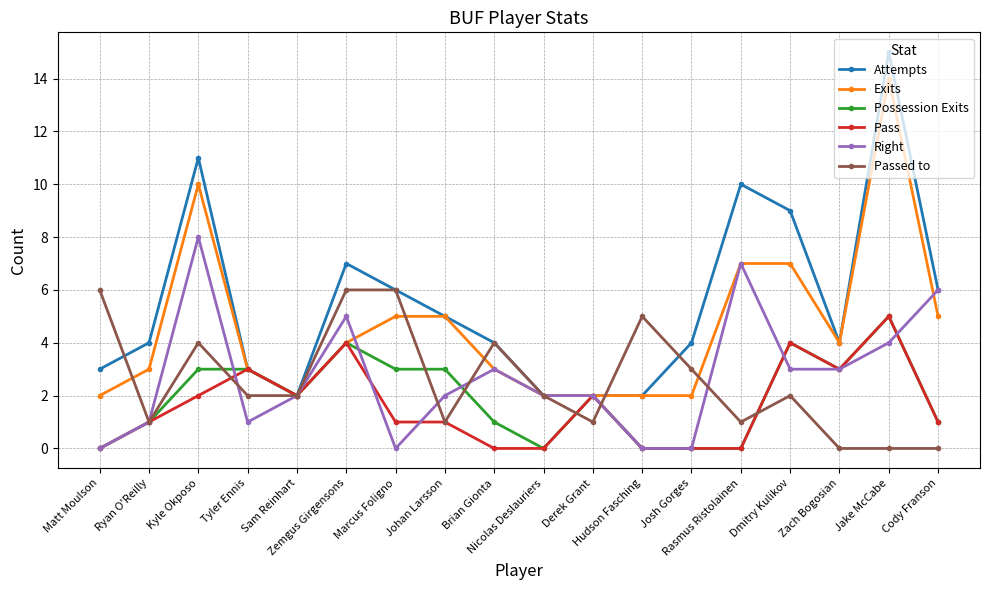

Reading left to right, list all the values displayed in this chart.

Attempts: Matt Moulson=3	Ryan O'Reilly=4	Kyle Okposo=11	Tyler Ennis=3	Sam Reinhart=2	Zemgus Girgensons=7	Marcus Foligno=6	Johan Larsson=5	Brian Gionta=4	Nicolas Deslauriers=2	Derek Grant=2	Hudson Fasching=2	Josh Gorges=4	Rasmus Ristolainen=10	Dmitry Kulikov=9	Zach Bogosian=4	Jake McCabe=15	Cody Franson=6
Exits: Matt Moulson=2	Ryan O'Reilly=3	Kyle Okposo=10	Tyler Ennis=3	Sam Reinhart=2	Zemgus Girgensons=4	Marcus Foligno=5	Johan Larsson=5	Brian Gionta=3	Nicolas Deslauriers=2	Derek Grant=2	Hudson Fasching=2	Josh Gorges=2	Rasmus Ristolainen=7	Dmitry Kulikov=7	Zach Bogosian=4	Jake McCabe=14	Cody Franson=5
Possession Exits: Matt Moulson=0	Ryan O'Reilly=1	Kyle Okposo=3	Tyler Ennis=3	Sam Reinhart=2	Zemgus Girgensons=4	Marcus Foligno=3	Johan Larsson=3	Brian Gionta=1	Nicolas Deslauriers=0	Derek Grant=2	Hudson Fasching=0	Josh Gorges=0	Rasmus Ristolainen=0	Dmitry Kulikov=4	Zach Bogosian=3	Jake McCabe=5	Cody Franson=1
Pass: Matt Moulson=0	Ryan O'Reilly=1	Kyle Okposo=2	Tyler Ennis=3	Sam Reinhart=2	Zemgus Girgensons=4	Marcus Foligno=1	Johan Larsson=1	Brian Gionta=0	Nicolas Deslauriers=0	Derek Grant=2	Hudson Fasching=0	Josh Gorges=0	Rasmus Ristolainen=0	Dmitry Kulikov=4	Zach Bogosian=3	Jake McCabe=5	Cody Franson=1
Right: Matt Moulson=0	Ryan O'Reilly=1	Kyle Okposo=8	Tyler Ennis=1	Sam Reinhart=2	Zemgus Girgensons=5	Marcus Foligno=0	Johan Larsson=2	Brian Gionta=3	Nicolas Deslauriers=2	Derek Grant=2	Hudson Fasching=0	Josh Gorges=0	Rasmus Ristolainen=7	Dmitry Kulikov=3	Zach Bogosian=3	Jake McCabe=4	Cody Franson=6
Passed to: Matt Moulson=6	Ryan O'Reilly=1	Kyle Okposo=4	Tyler Ennis=2	Sam Reinhart=2	Zemgus Girgensons=6	Marcus Foligno=6	Johan Larsson=1	Brian Gionta=4	Nicolas Deslauriers=2	Derek Grant=1	Hudson Fasching=5	Josh Gorges=3	Rasmus Ristolainen=1	Dmitry Kulikov=2	Zach Bogosian=0	Jake McCabe=0	Cody Franson=0